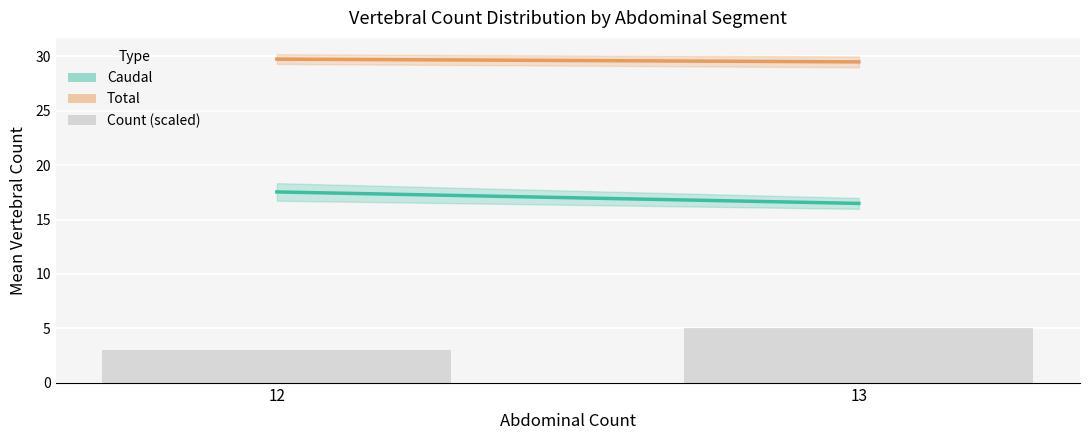

The chart shows a value of 5 at 13. True or false?

True